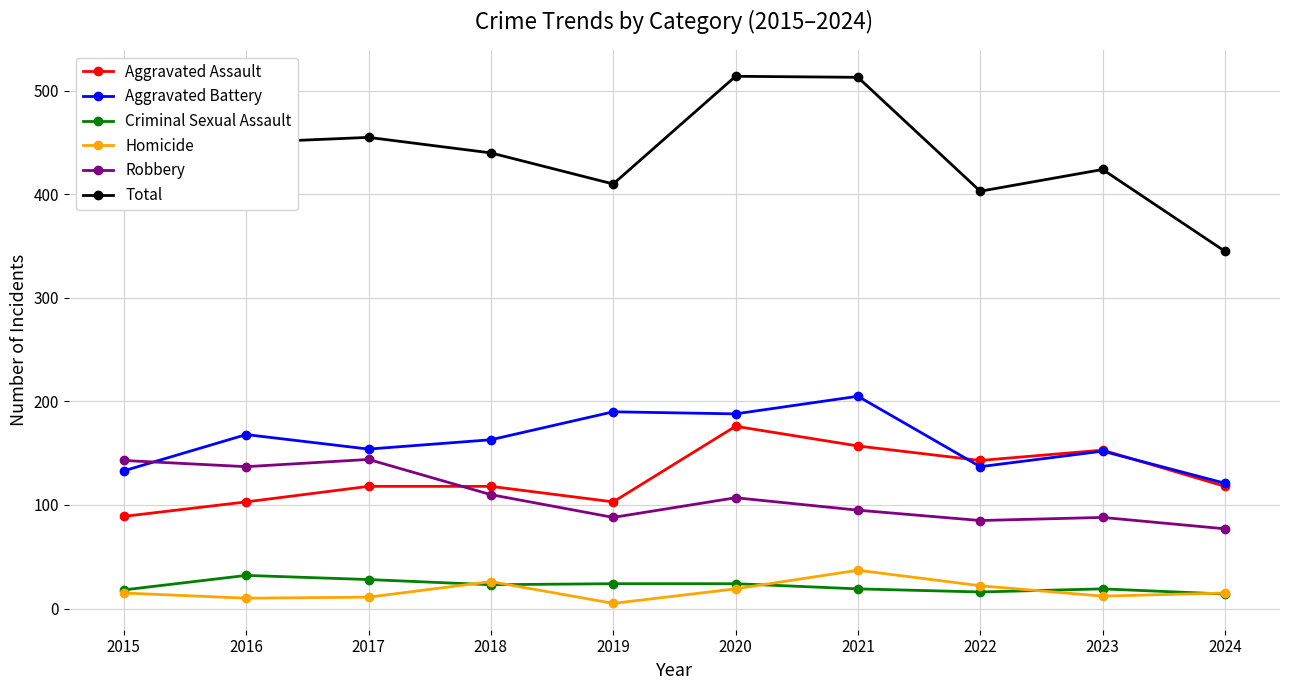

True or false: Aggravated Battery and Criminal Sexual Assault cross at least once.

False